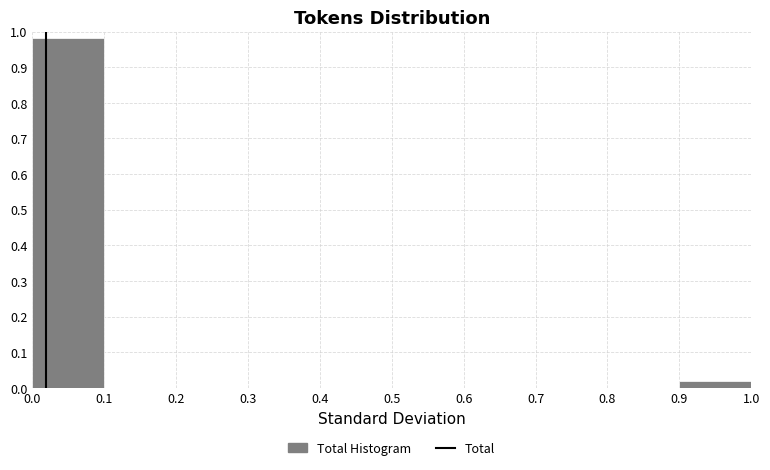

Reading left to right, list every bar in this chart as the range it spans on the x-axis followed by its height. The values are not printed on the chart, so give them approximately, as read against the axis.

0.0 to 0.1: 0.98
0.1 to 0.2: 0
0.2 to 0.3: 0
0.3 to 0.4: 0
0.4 to 0.5: 0
0.5 to 0.6: 0
0.6 to 0.7: 0
0.7 to 0.8: 0
0.8 to 0.9: 0
0.9 to 1.0: 0.02